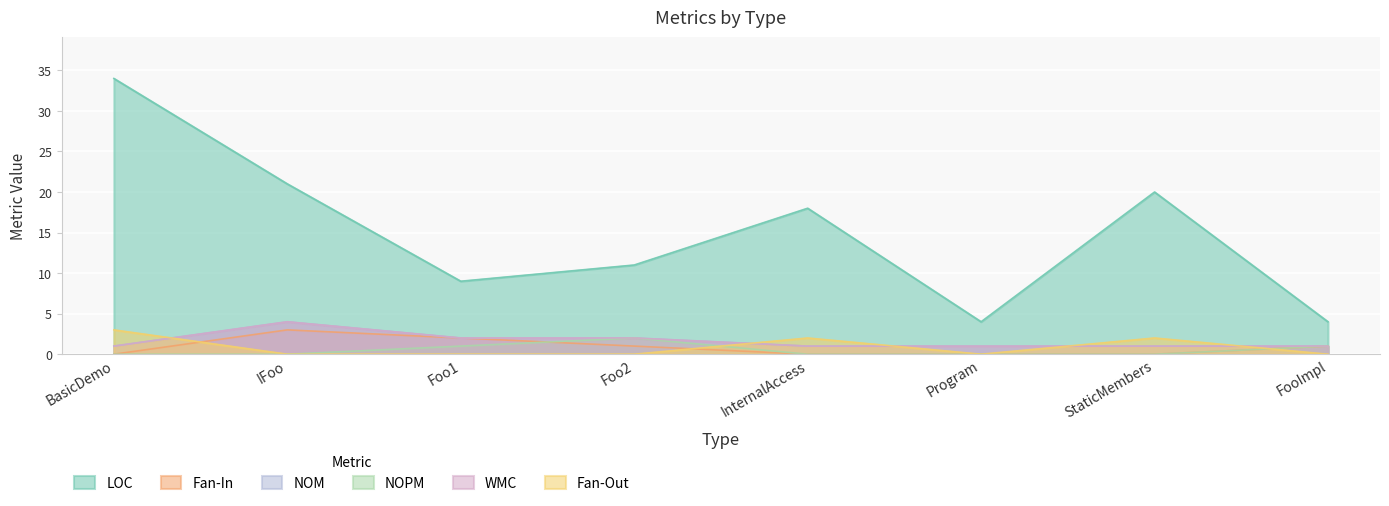

What is the total value across all series at StaticMembers?

24